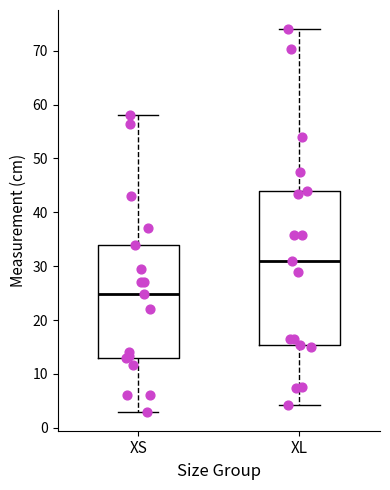

Where does the median line of the box for XL sit on the y-axis? The values are not printed on the chart, so give them approximately, as read against the axis.

31